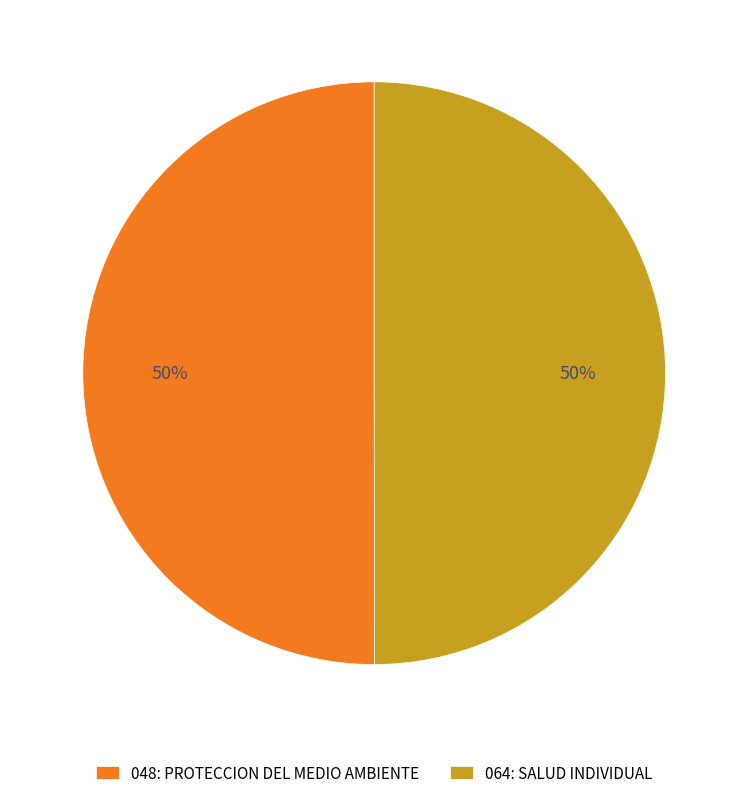

What percentage is the 064: SALUD INDIVIDUAL slice, to the nearest percent?

50%